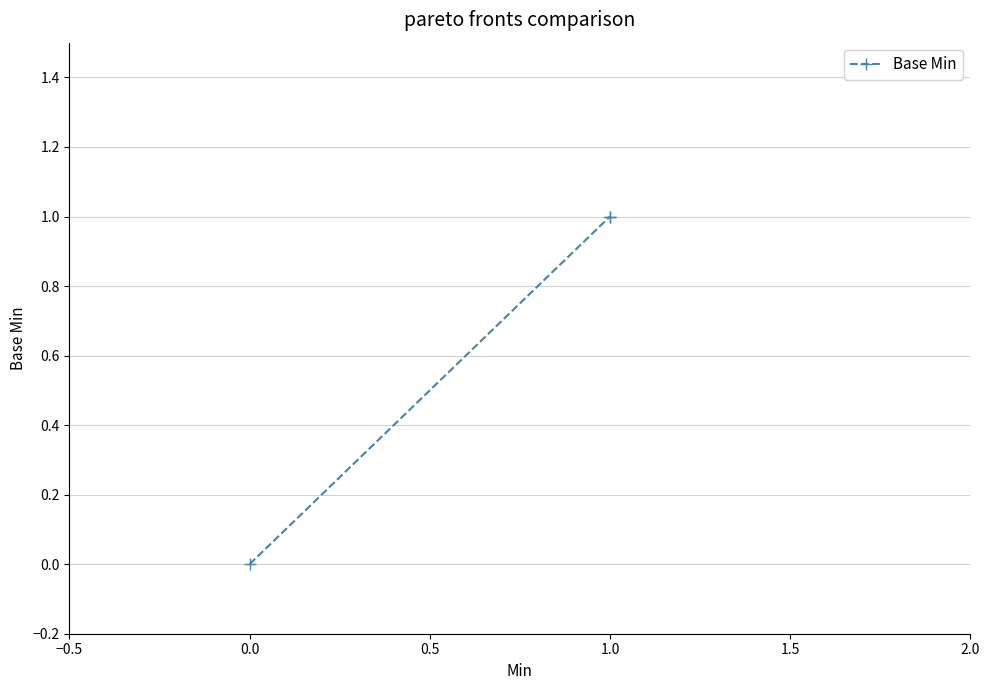

What position from the left is −0.5?

1